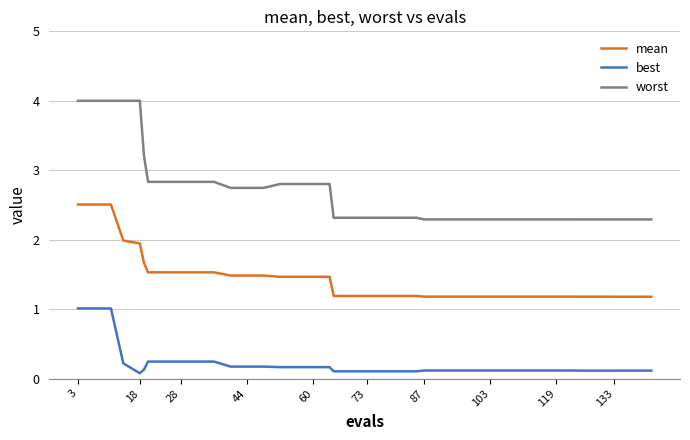

Rank the series by their average value, from lowest to highest.

best, mean, worst